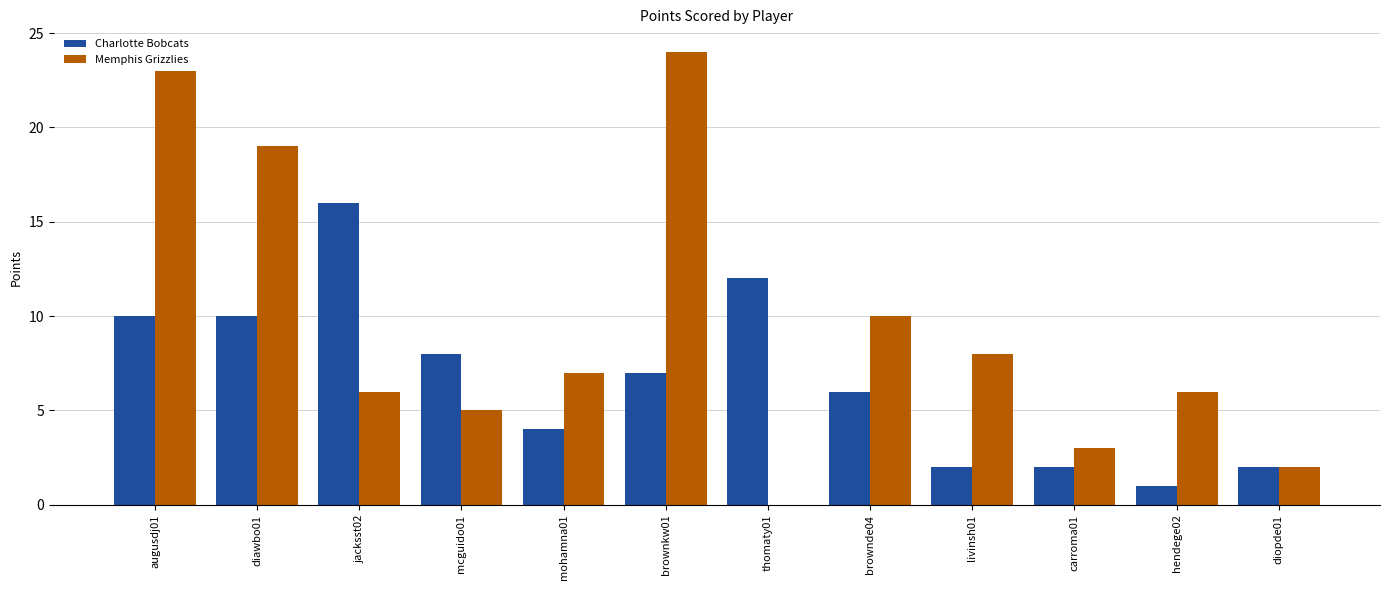

The Memphis Grizzlies series shows 7 at mohamna01. True or false?

True